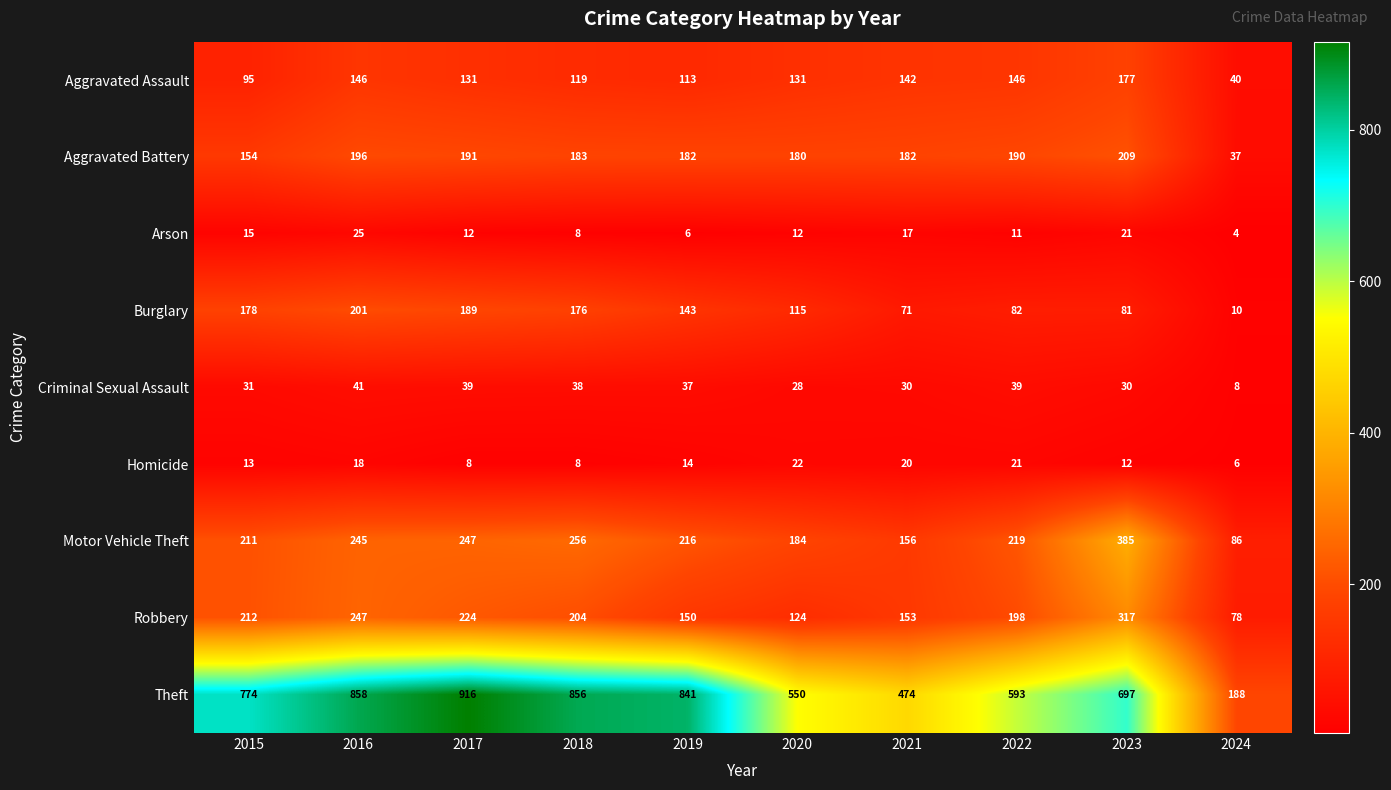

At 2023, list the series in order from largest to smallest.

Theft, Motor Vehicle Theft, Robbery, Aggravated Battery, Aggravated Assault, Burglary, Criminal Sexual Assault, Arson, Homicide